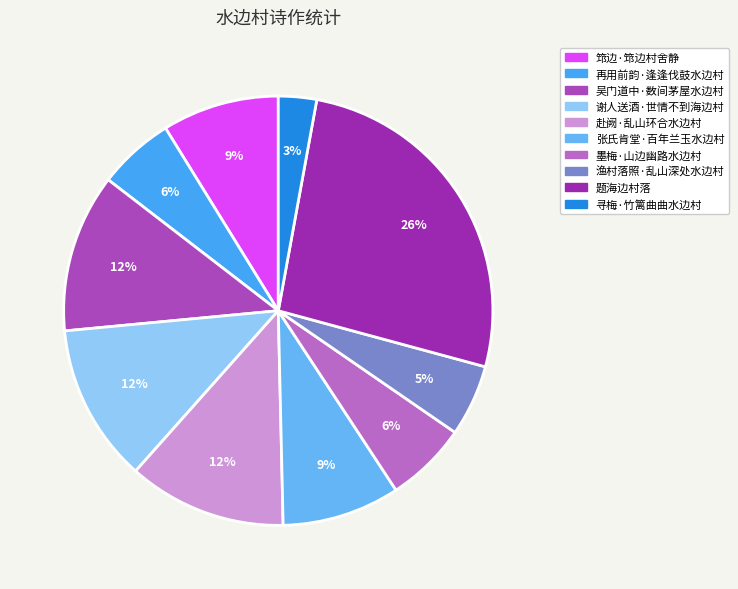

The 赴阙·乱山环合水边村 slice represents 12% of the pie. True or false?

True